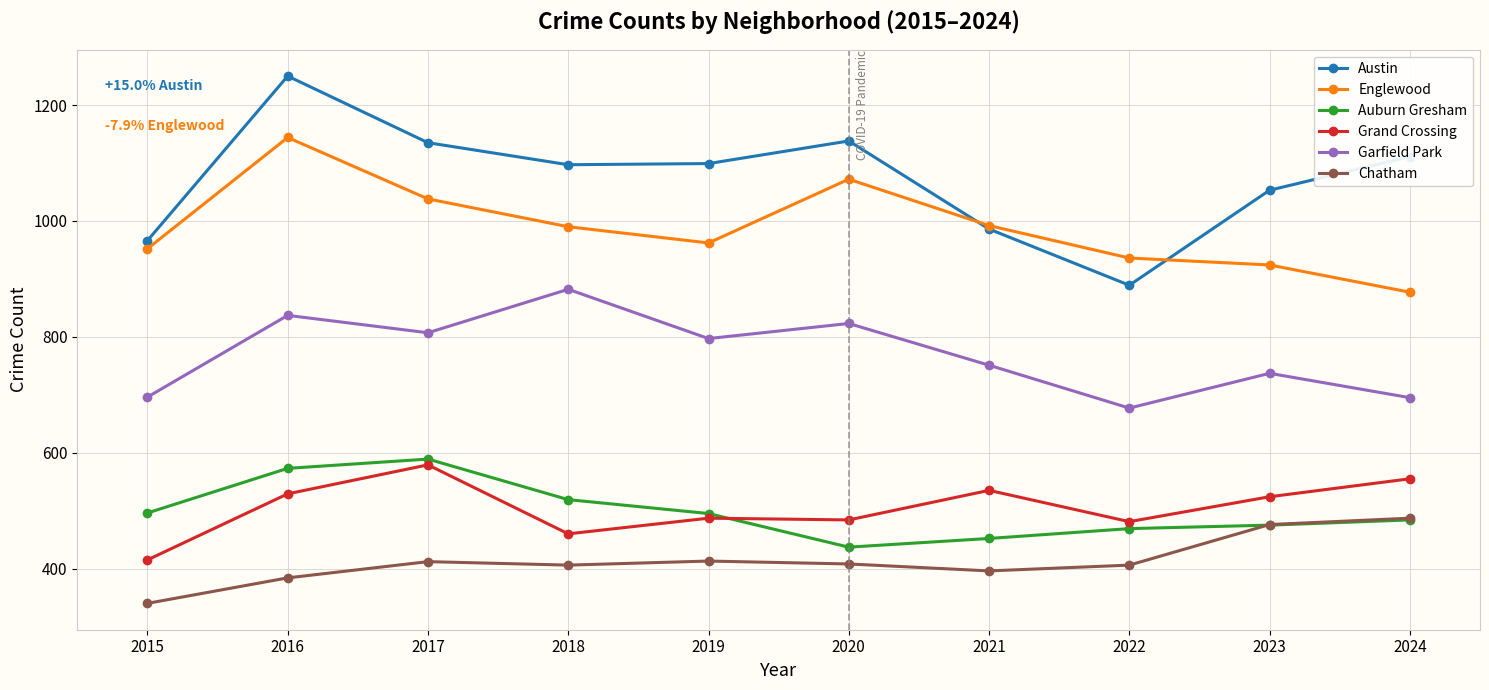

Which series changed the most between 2016 and 2020?

Auburn Gresham